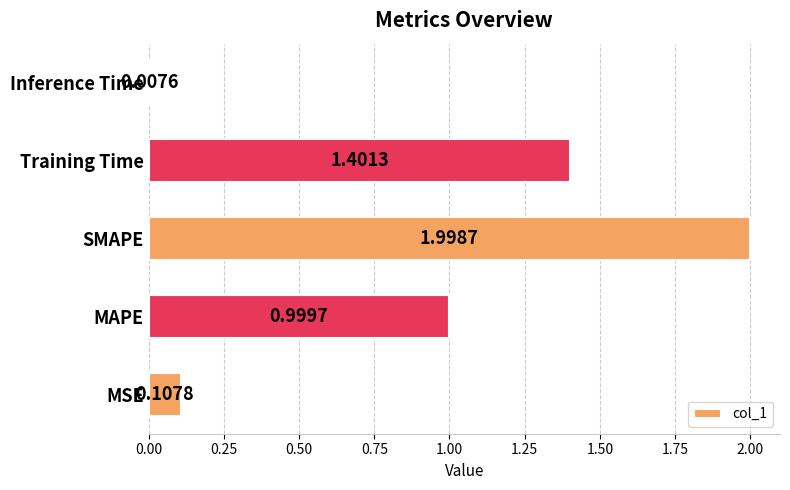

At which category does the chart reach its minimum across all series?

Inference Time